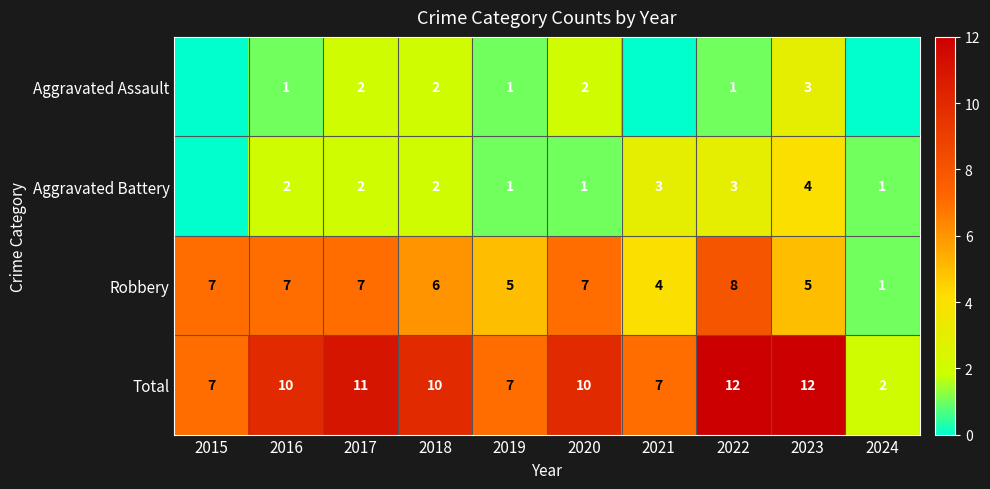

Rank the series at 2023 from lowest to highest value.

Aggravated Assault, Aggravated Battery, Robbery, Total